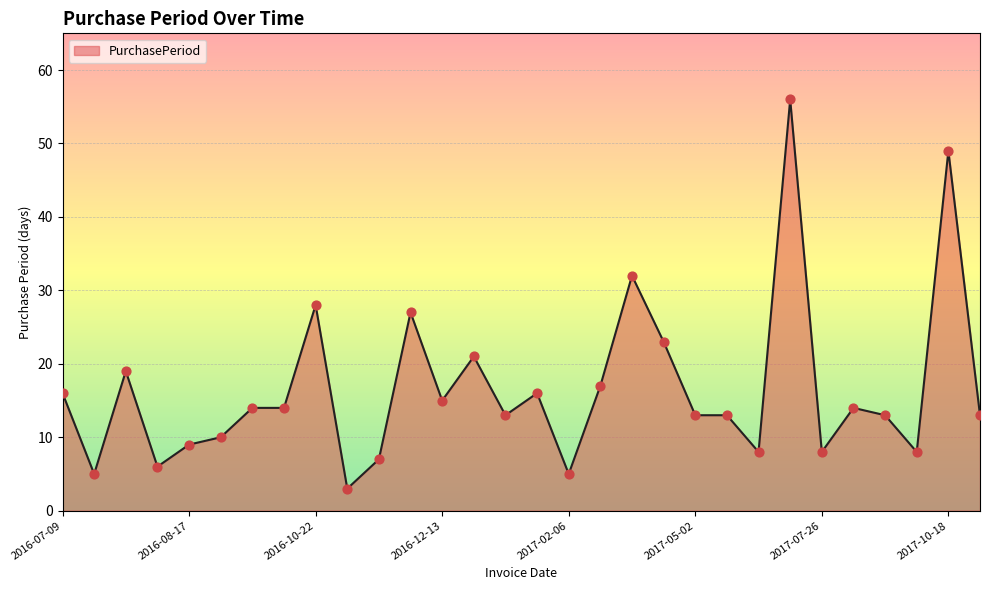

What is the greatest value displayed?

56